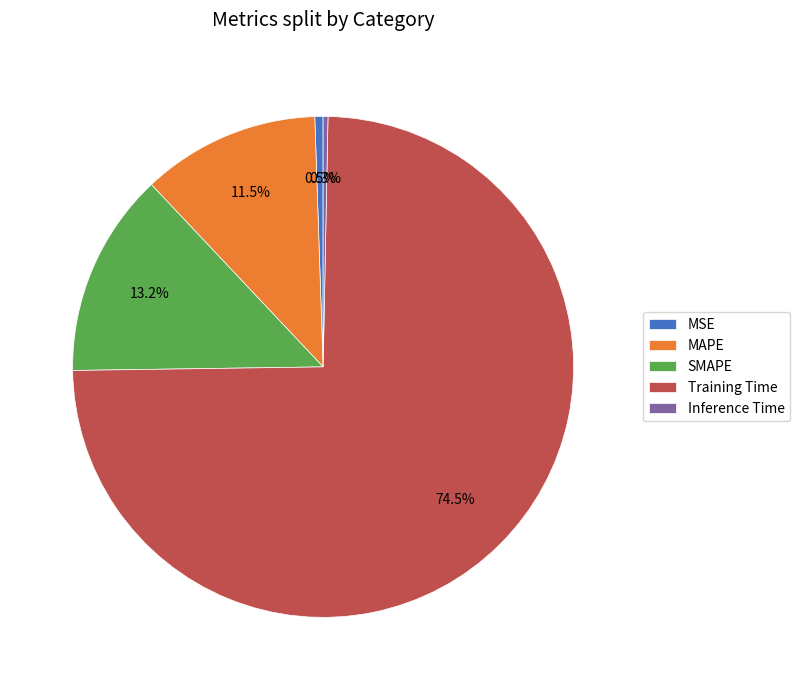

Which category has the biggest portion of the pie?

Training Time